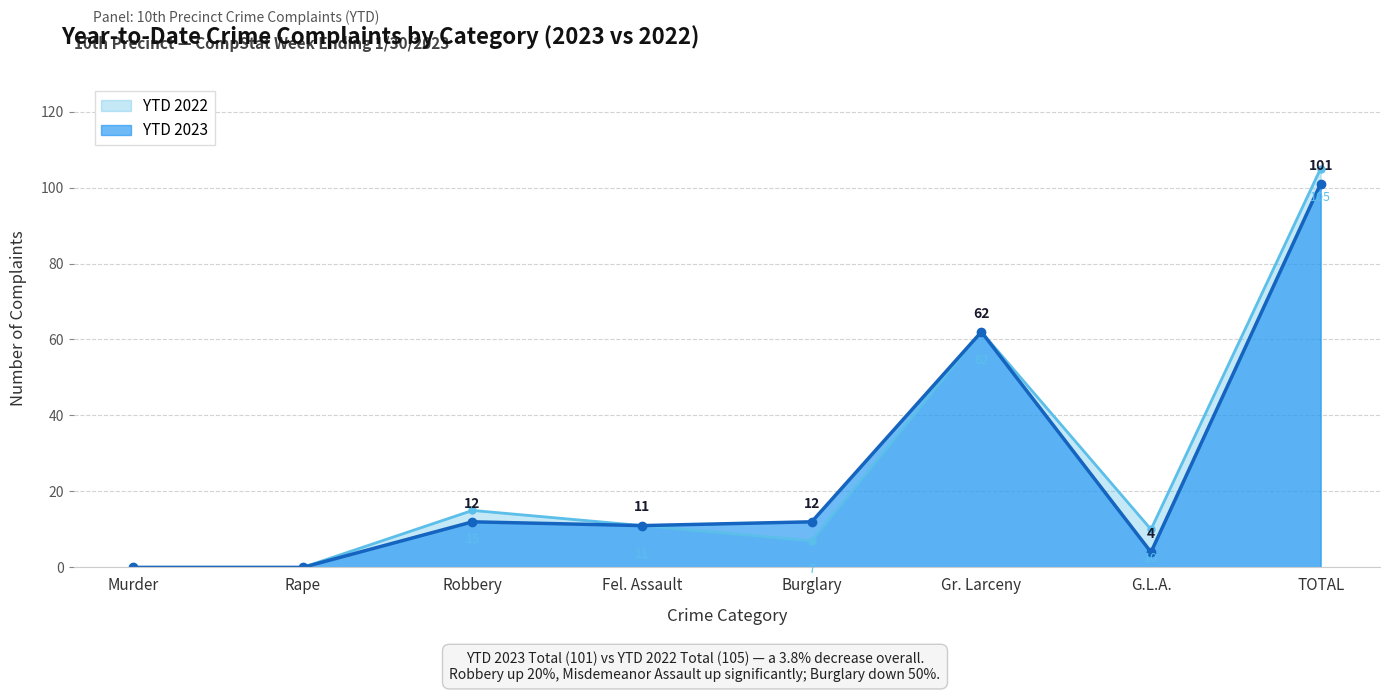

Which label corresponds to the largest value in the chart?

TOTAL